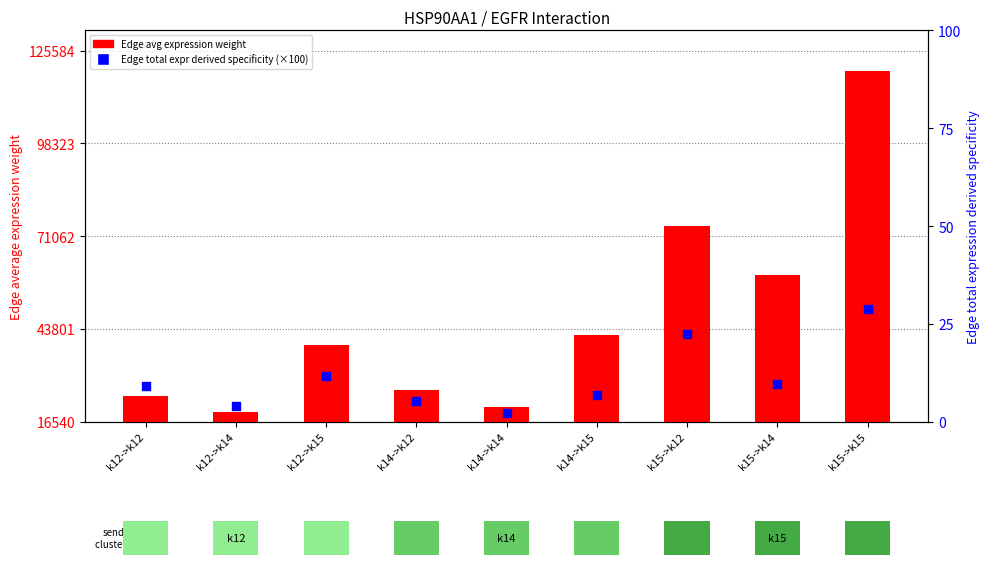

At which category is the sum across all series the highest?

k15->k15